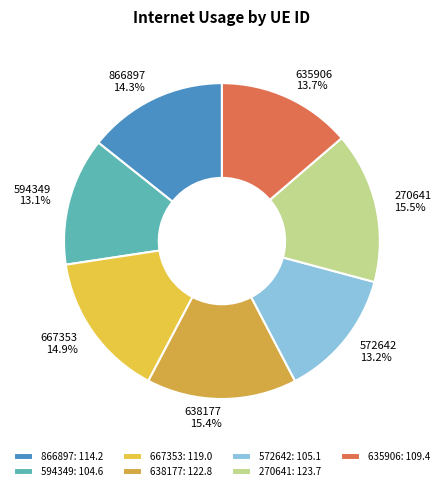

What percentage do 866897 and 667353 together represent?

29.2%